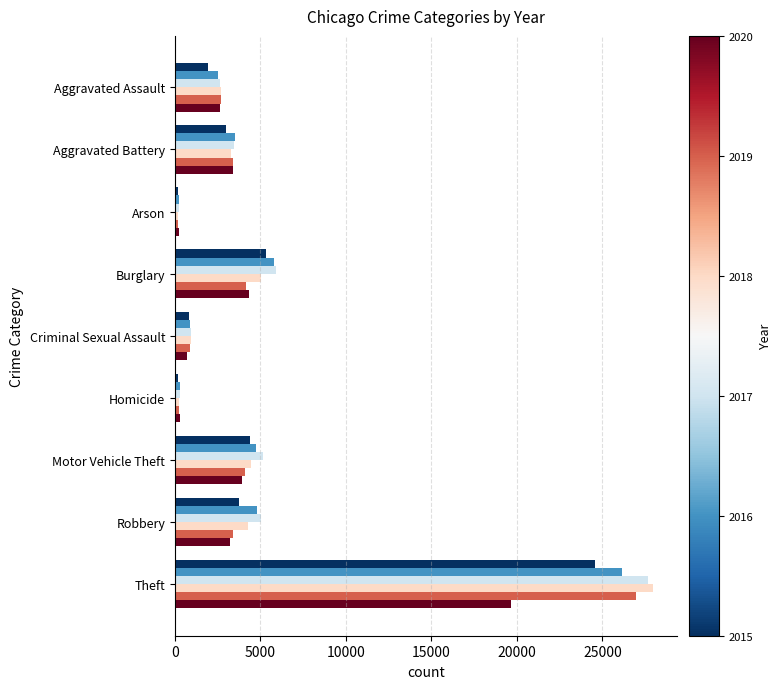

What is the greatest value displayed?

27967